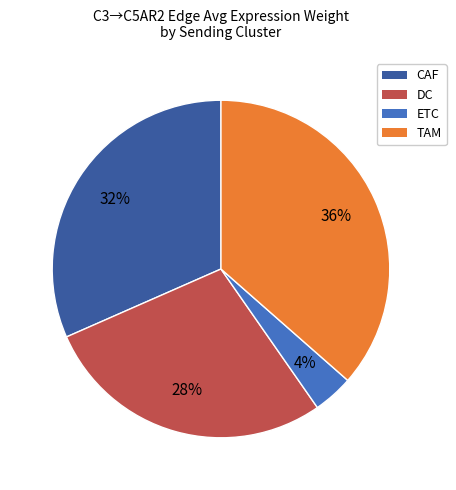

To the nearest percent, what percentage of the pie is ETC?

4%